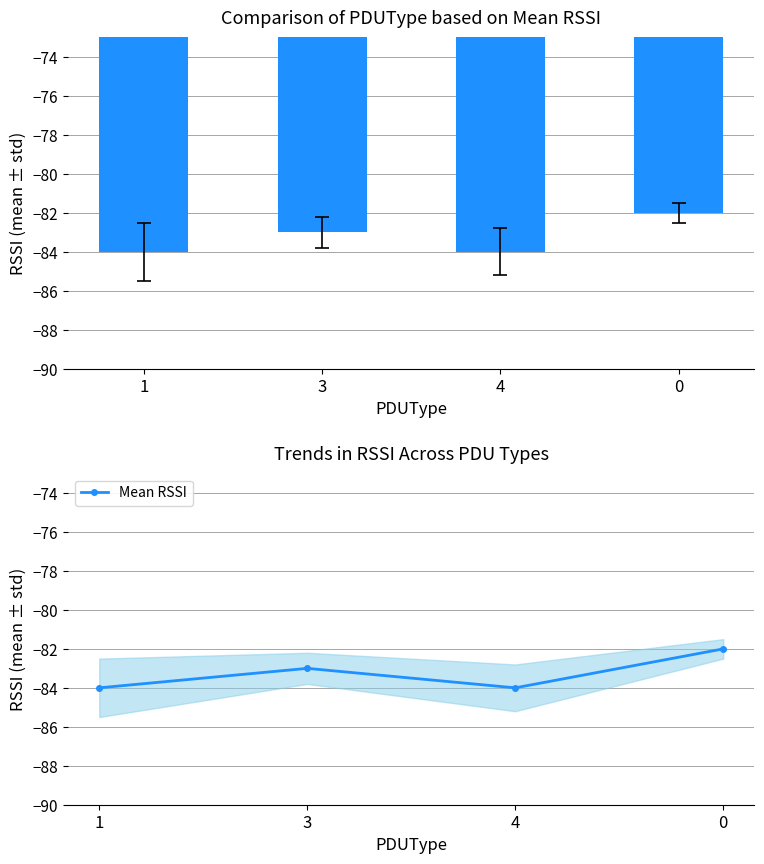

Reading right to left, extract all data points from this chart.

0=-82	4=-84	3=-83	1=-84